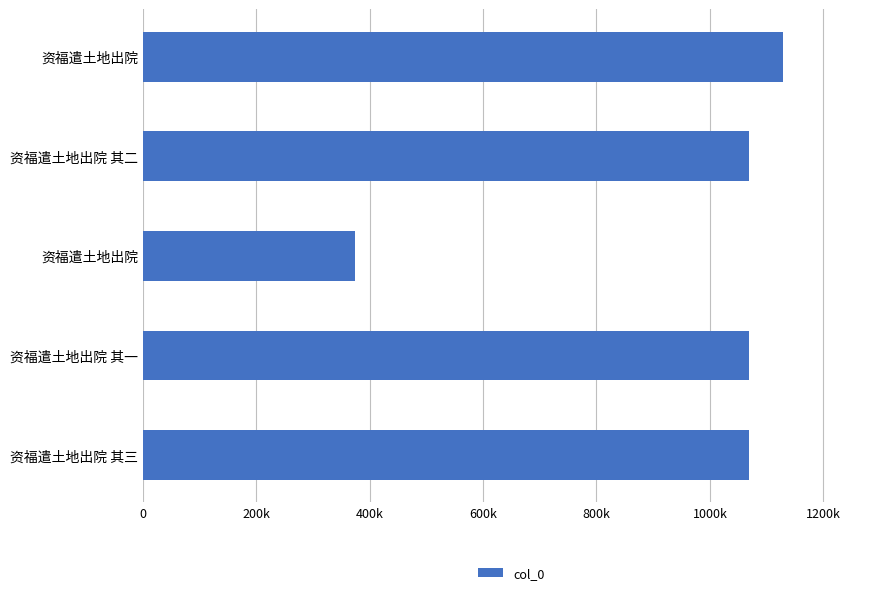

What is the greatest value displayed?

1129333